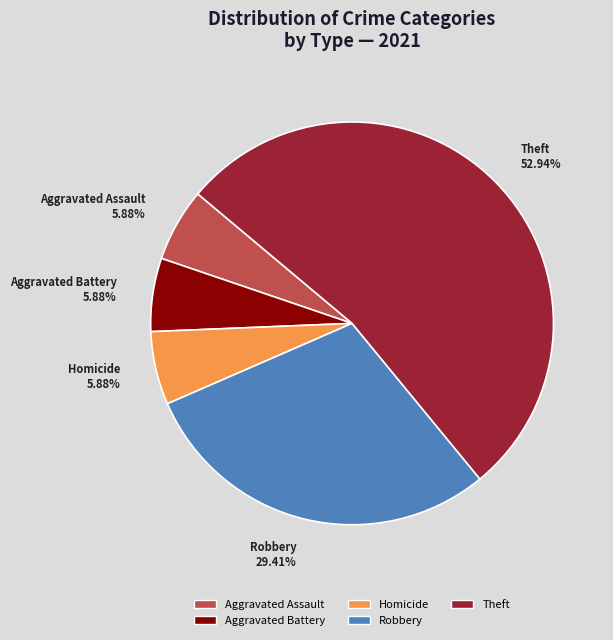

Which category has the biggest portion of the pie?

Theft 52.94%